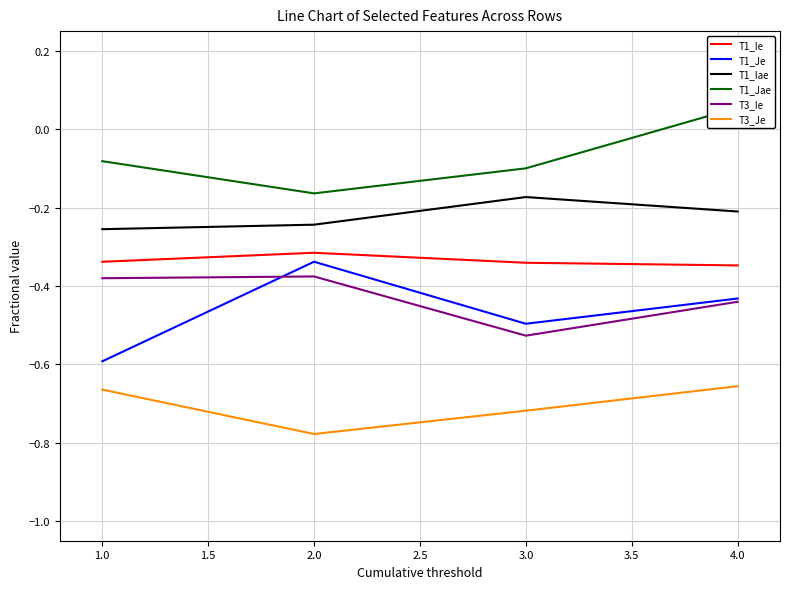

List the series in order of their peak value, highest first.

T1_Jae, T1_Iae, T1_Ie, T1_Je, T3_Ie, T3_Je